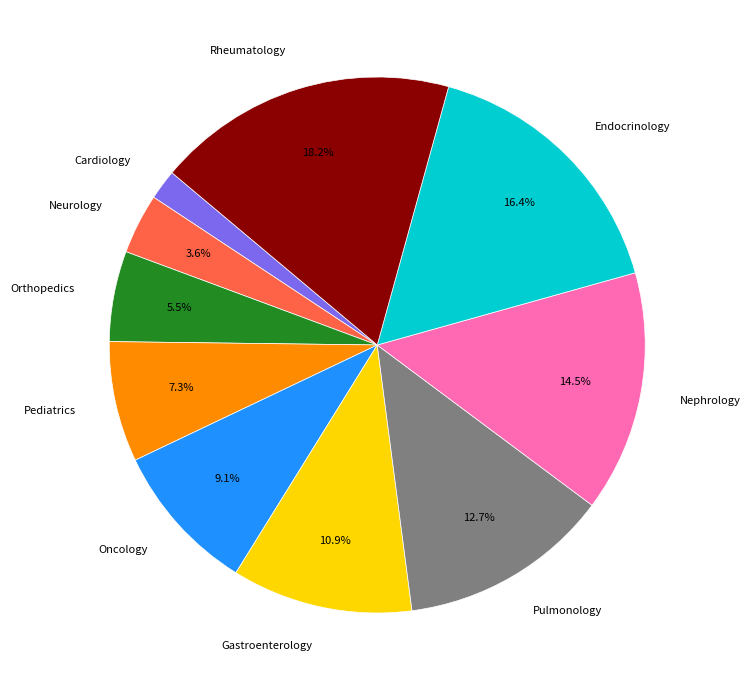

Is there a majority slice in this chart?

No